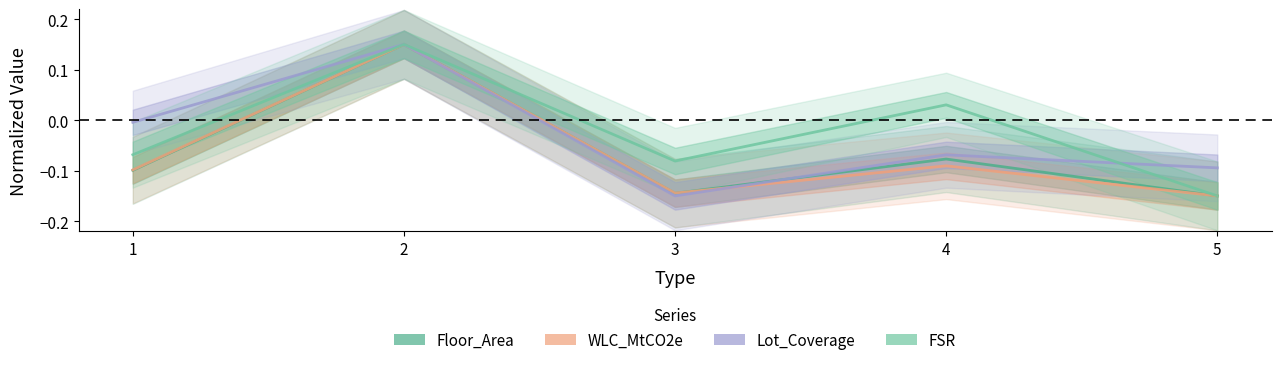

The WLC_MtCO2e series shows -0.1 at 5. True or false?

True